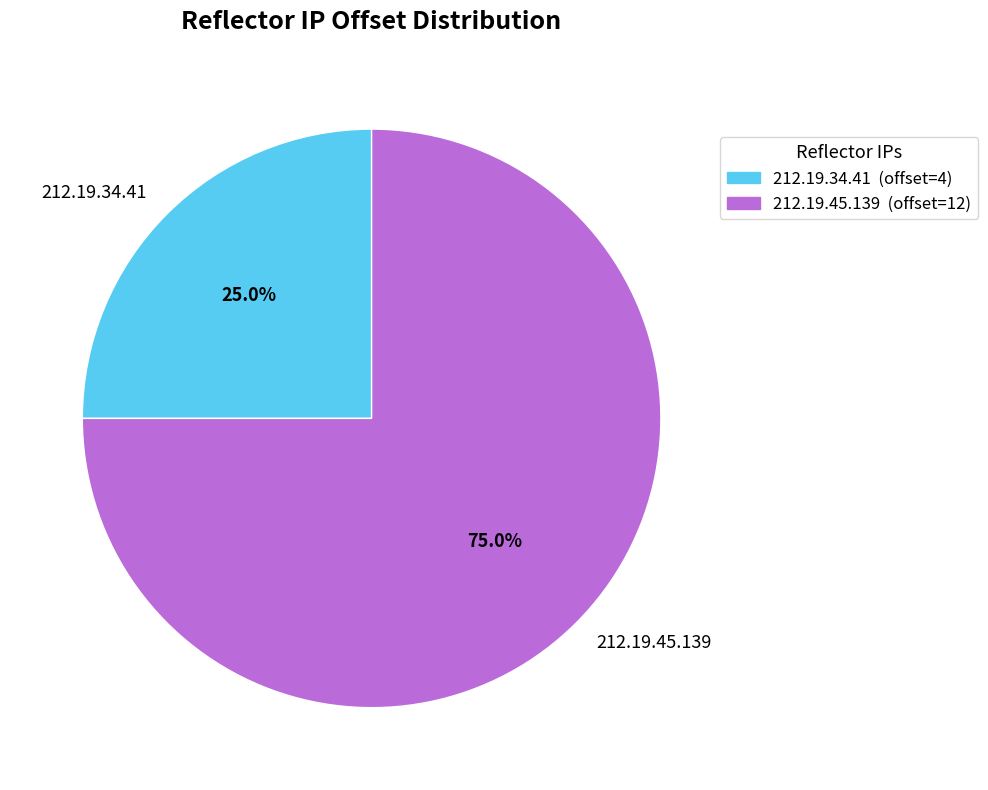

What is the majority slice?

212.19.45.139